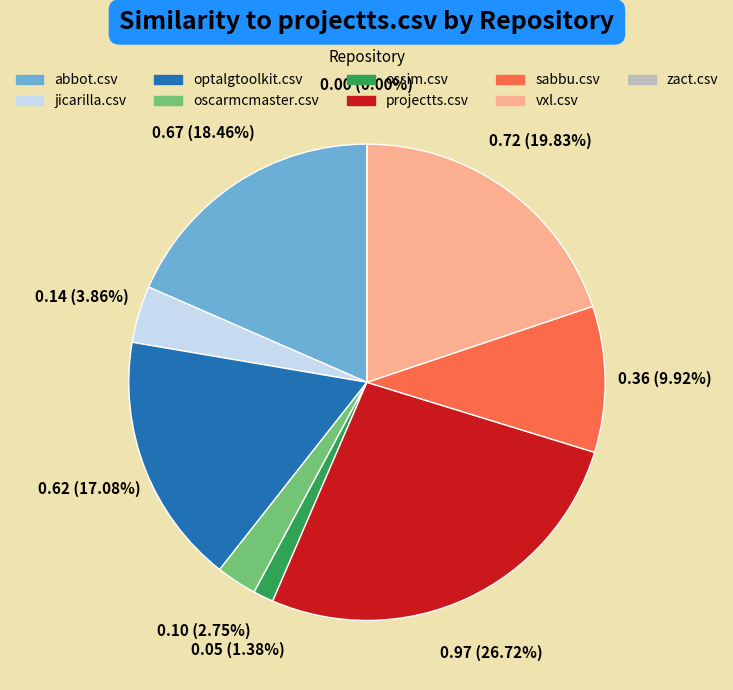

To the nearest percent, what is the difference between the largest and smallest slice percentages?

27%